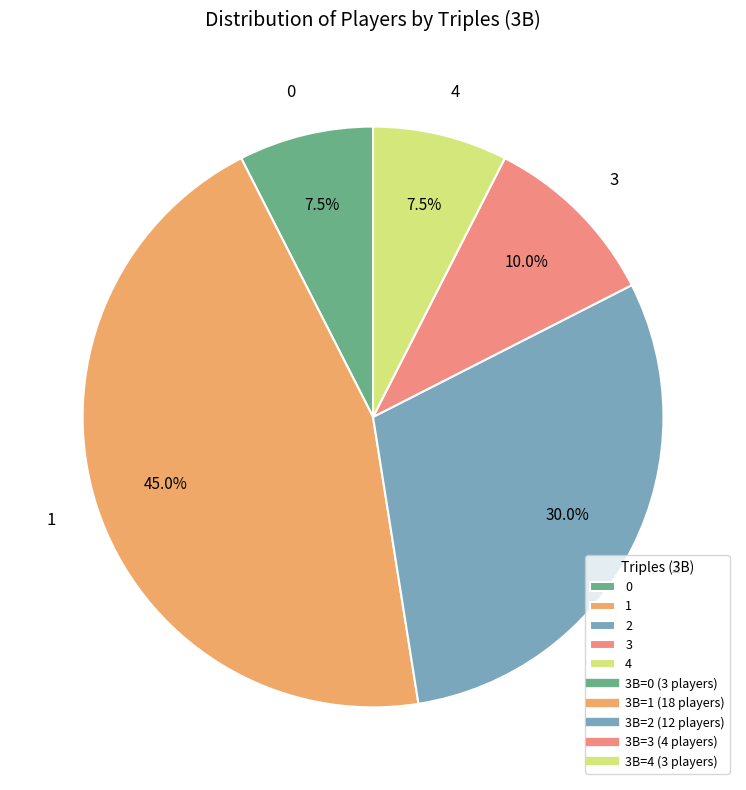

What is the ratio of the value at 3 to the value at 0?

1.3